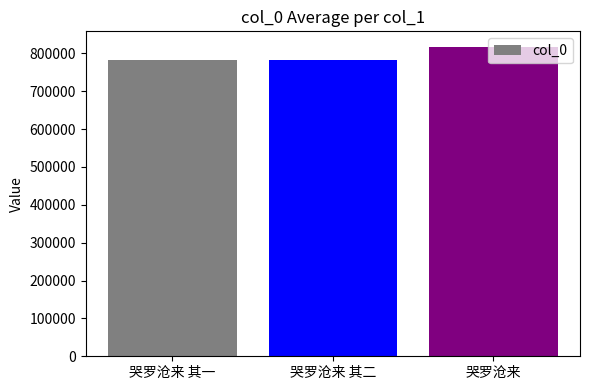

What is the minimum value shown in the chart?

781966